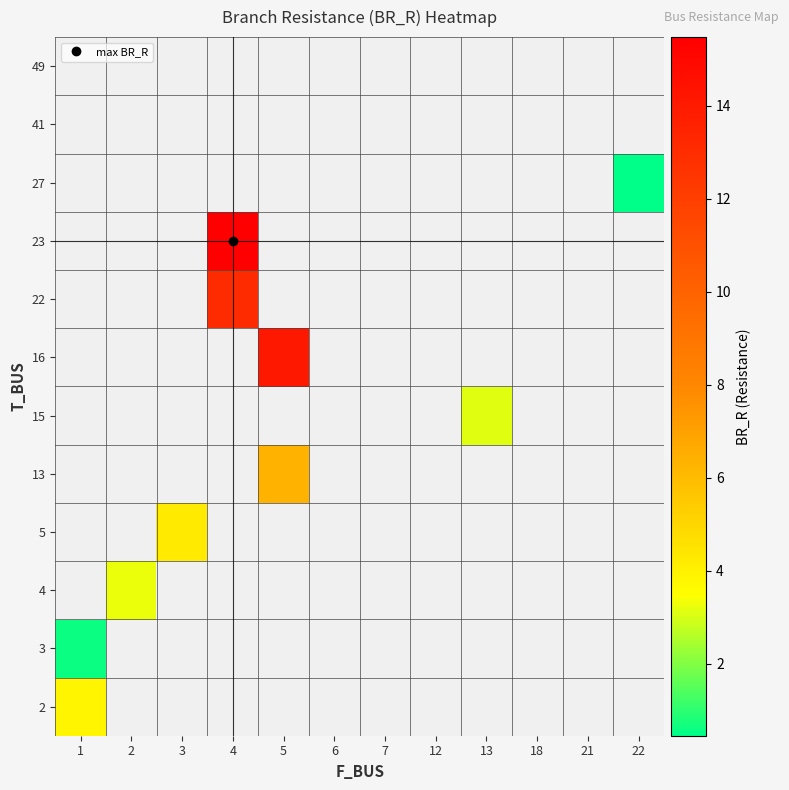

List the labels in order of row_0 value, largest first.

1, 2, 3, 4, 5, 6, 7, 12, 13, 18, 21, 22